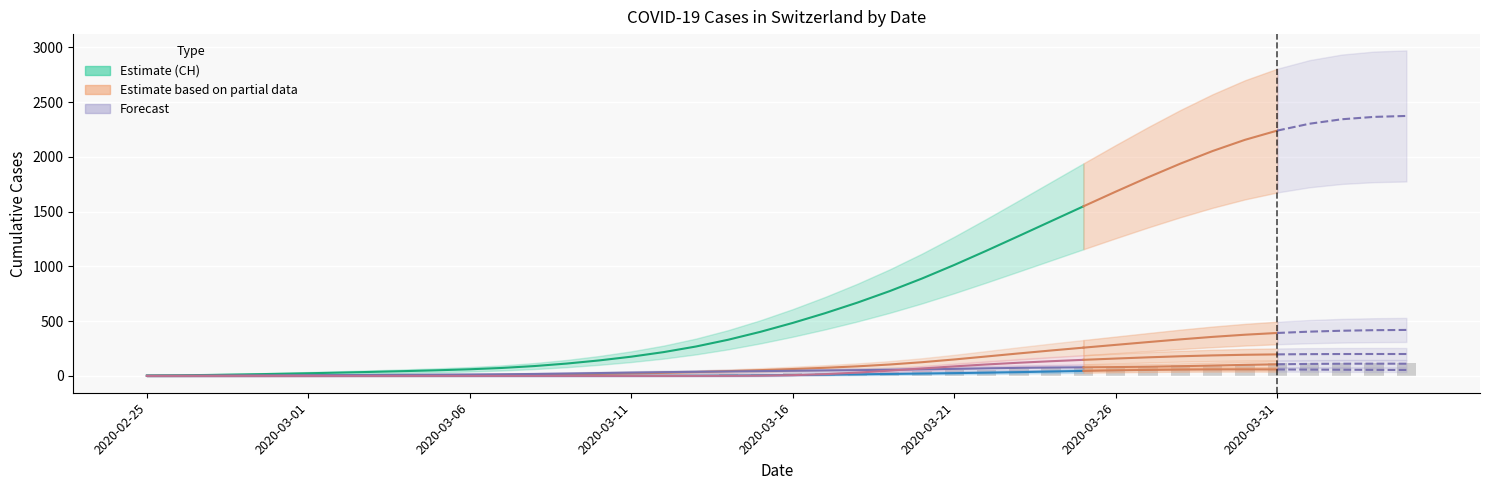

Which has a higher value, 13 or 14?

14